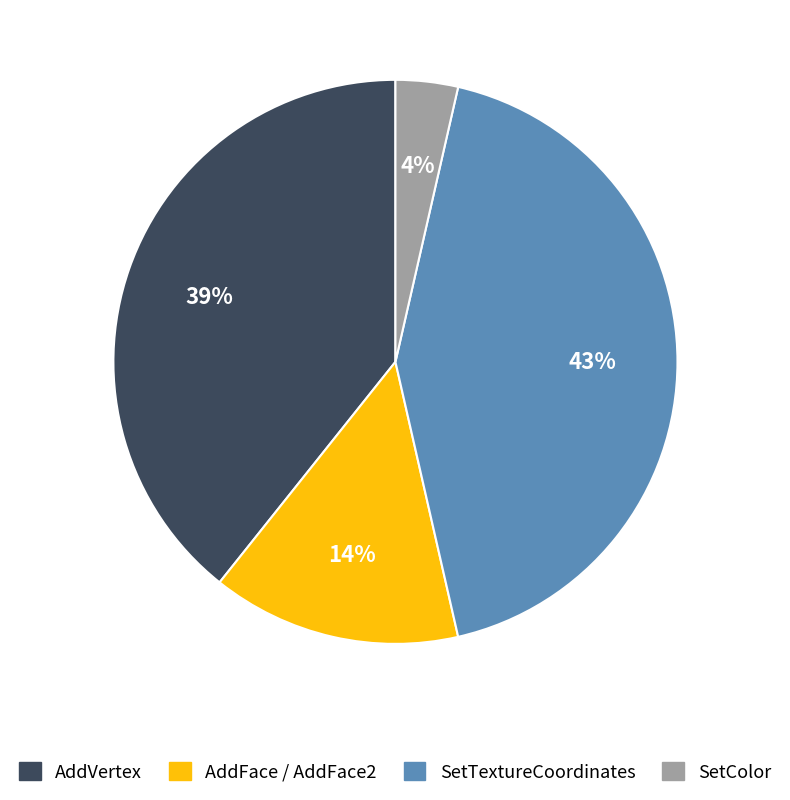

Is it true that AddFace / AddFace2 is 14% of the pie?

True